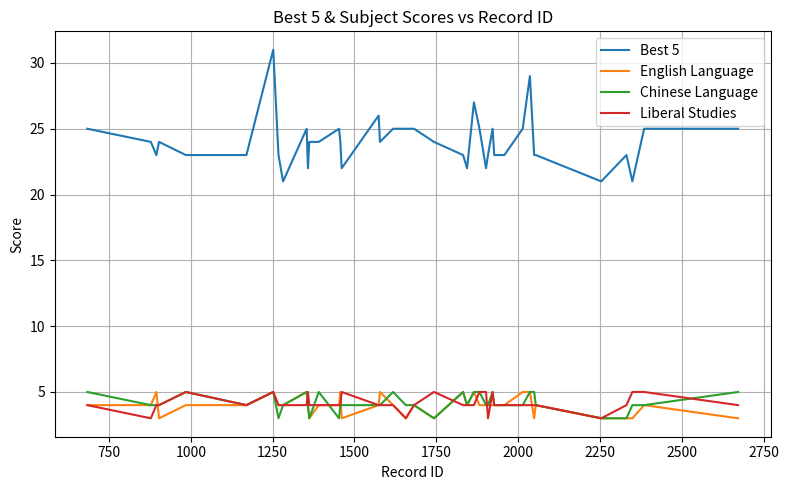

What is the highest value of the Best 5 series?

31